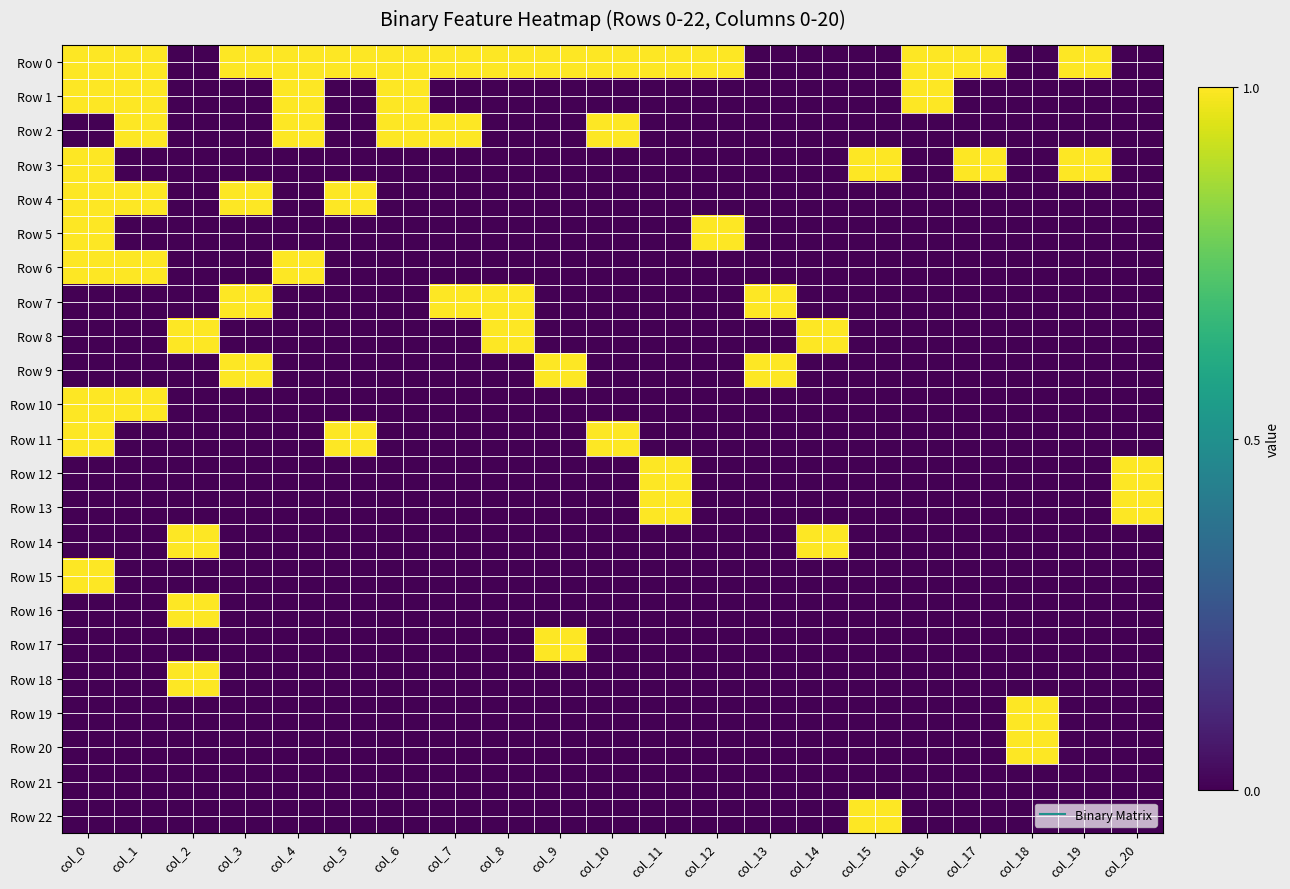

Which series has the largest range (max minus min)?

Row 0